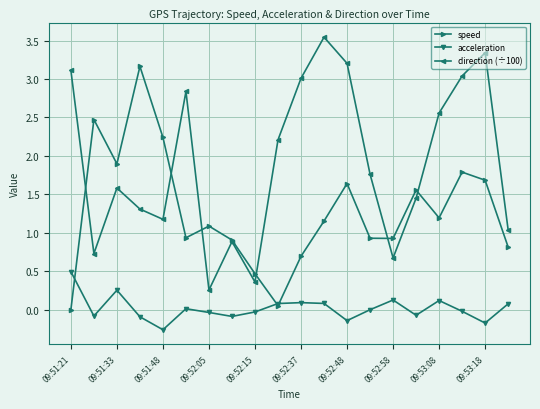

Which series has the largest total across all categories?

direction (÷100)